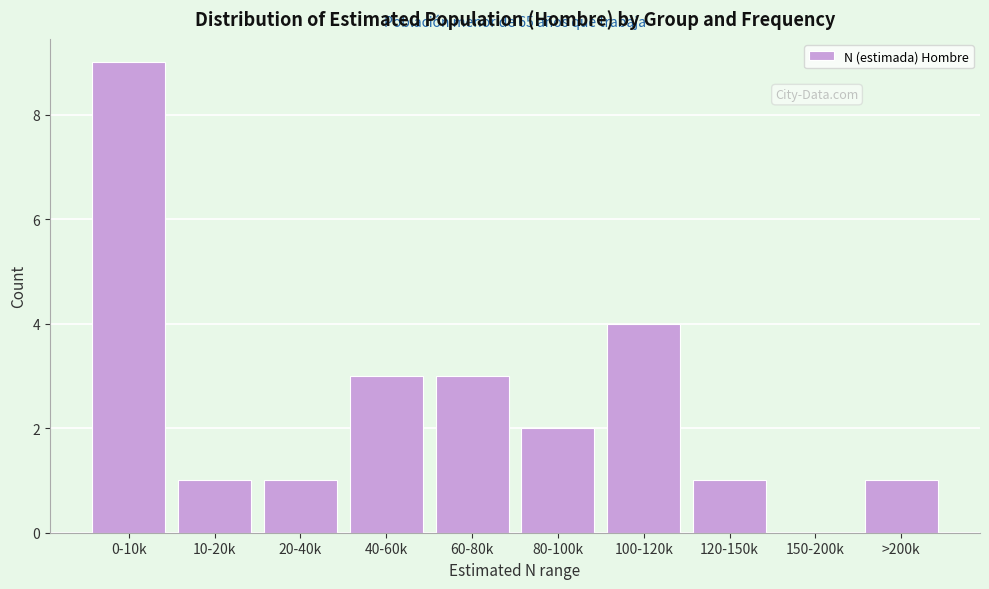

Reading left to right, transcribe all the data shown in this chart.

0-10k=9	10-20k=1	20-40k=1	40-60k=3	60-80k=3	80-100k=2	100-120k=4	120-150k=1	150-200k=0	>200k=1